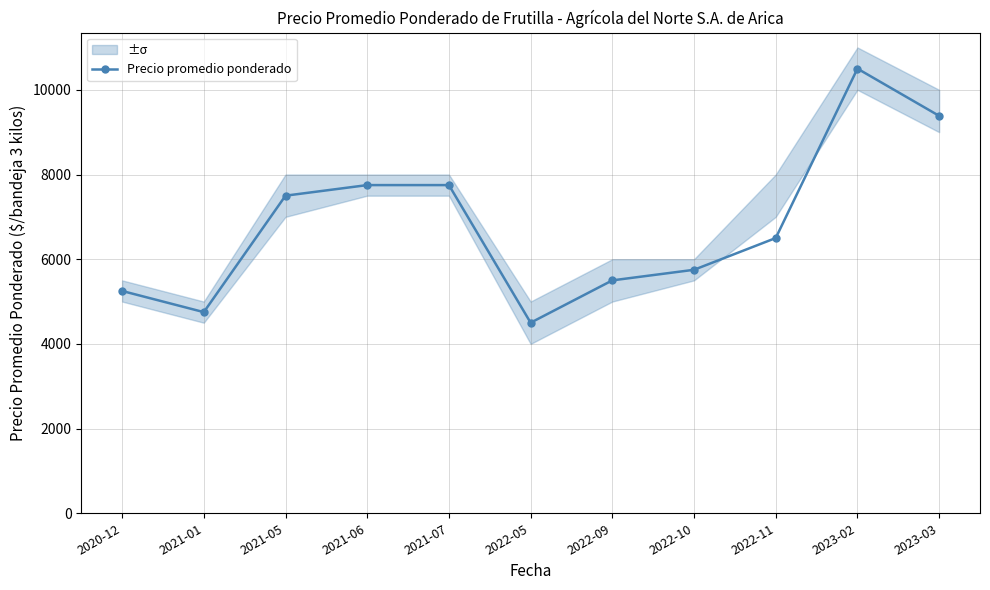

Does the chart have visible grid lines?

Yes